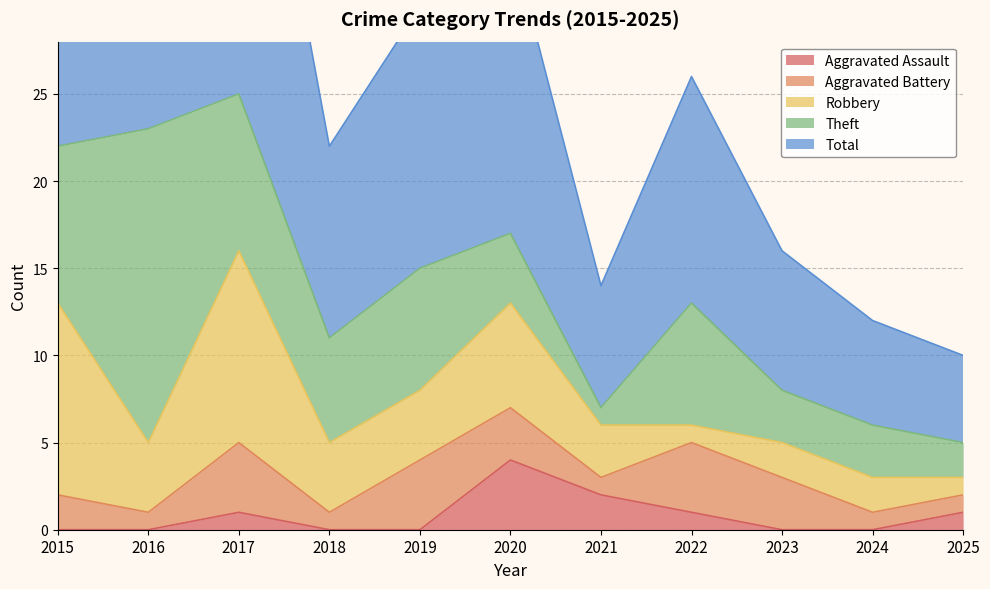

At 2022, list the series in order from smallest to largest.

Aggravated Assault, Robbery, Aggravated Battery, Theft, Total